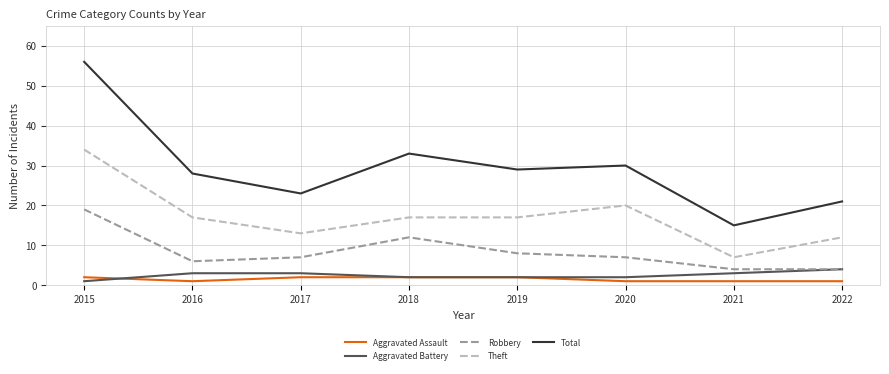

Is this an area chart (filled region under the line)?

No